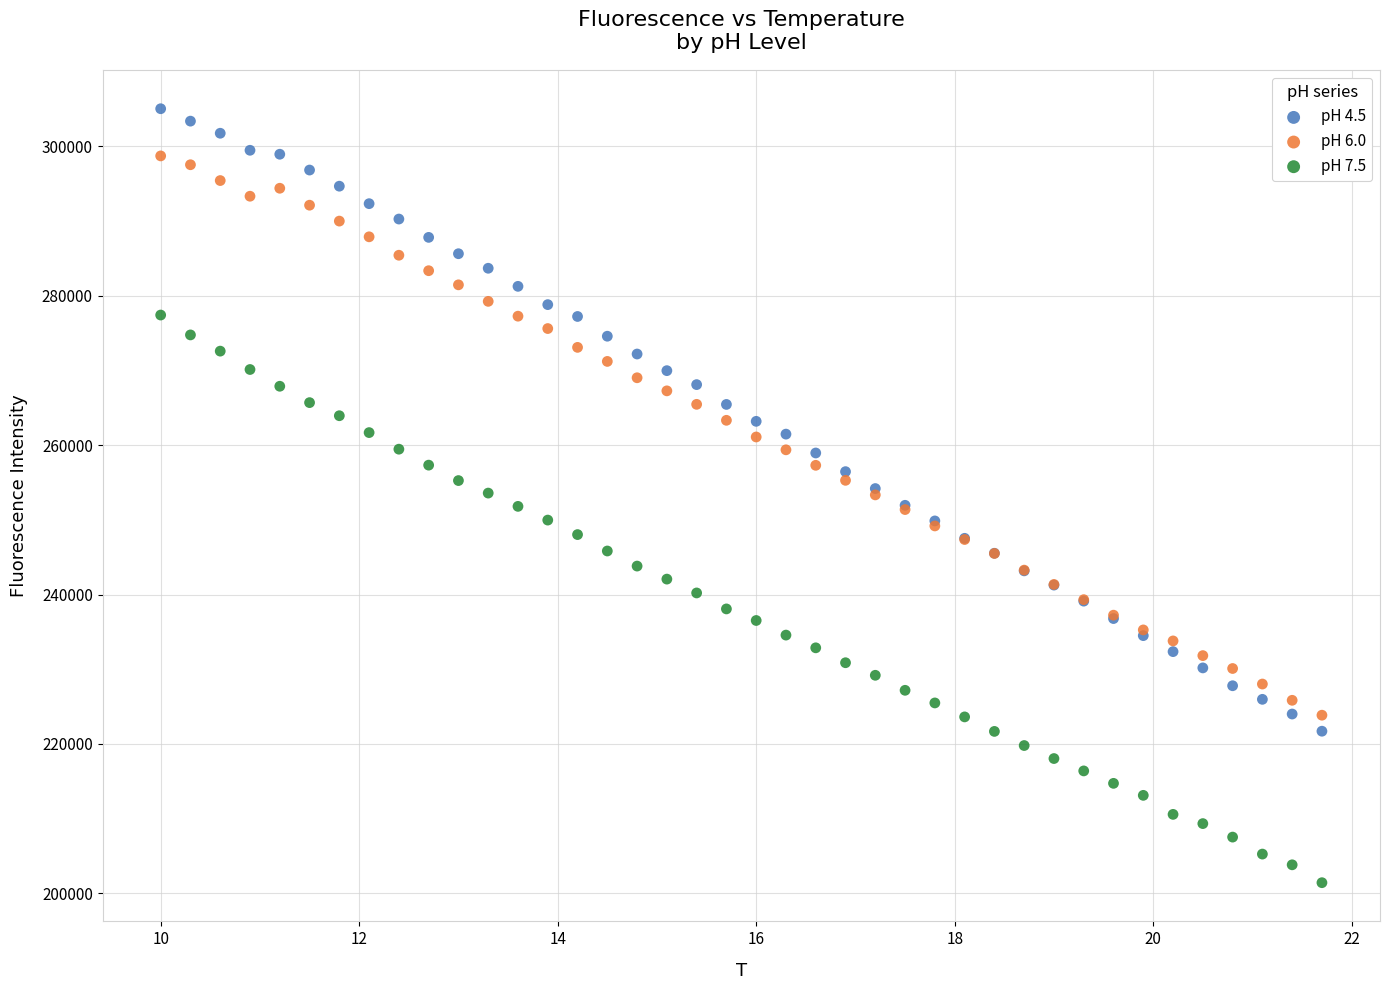

Which series has the widest spread of Y values?

pH 4.5